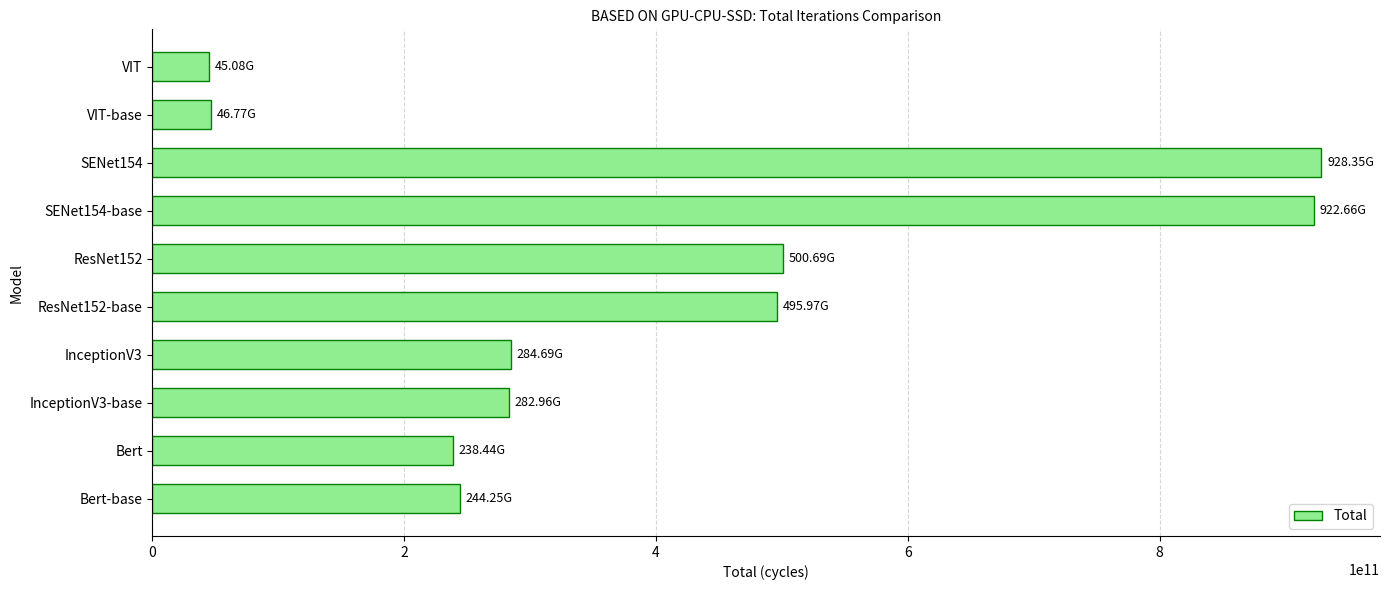

What is the average value?

398987665905